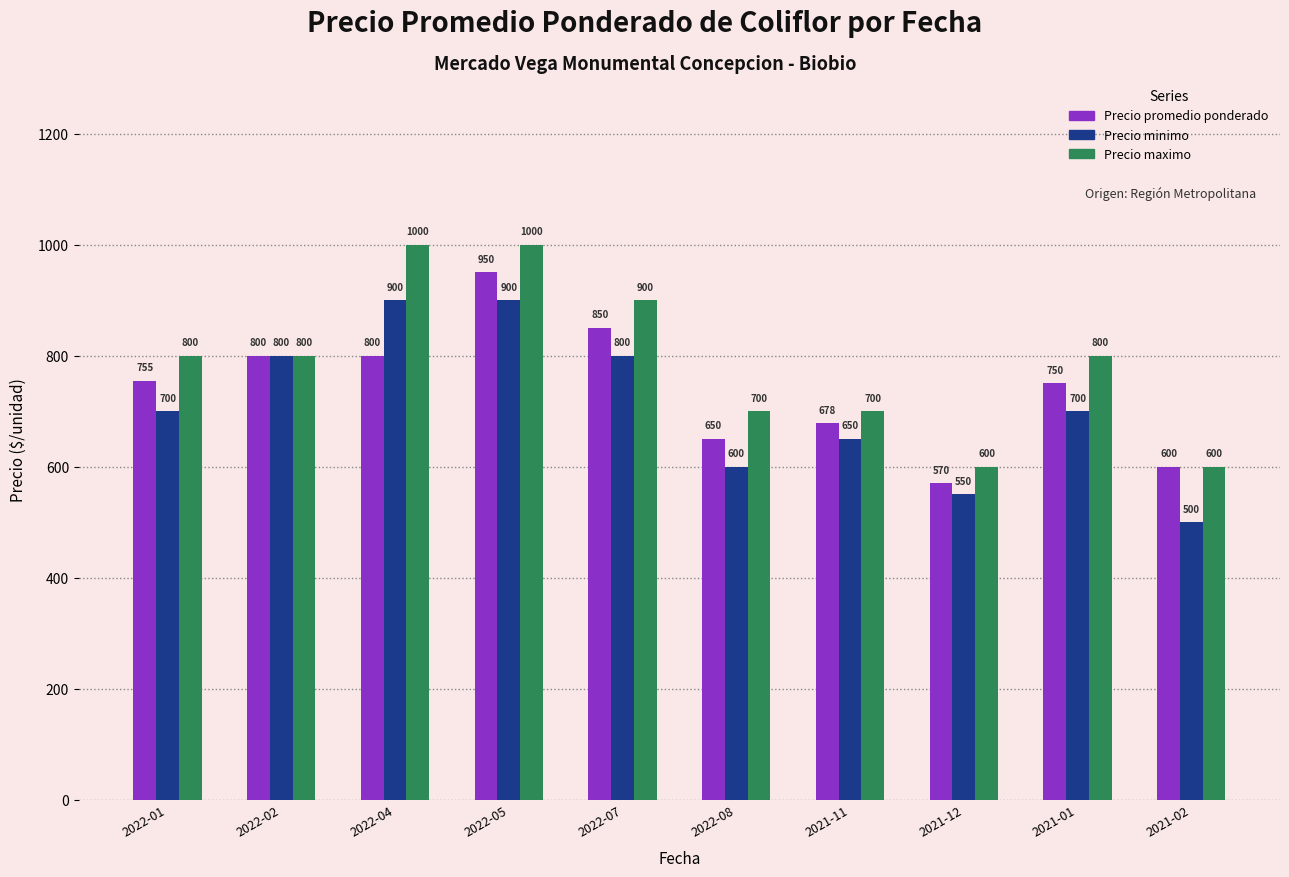

Are the bars grouped side by side (vs. stacked)?

Yes